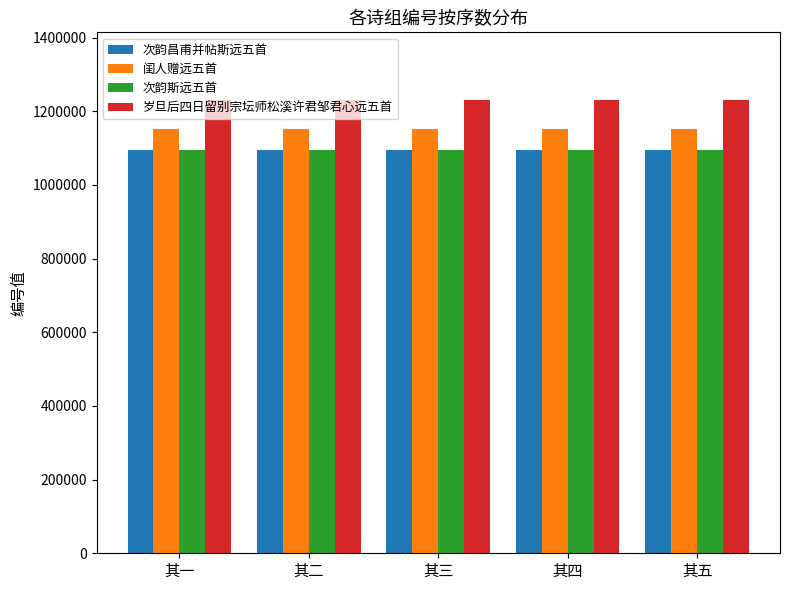

What is the sum of the 次韵斯远五首 values at 其五 and 其三?

2189422